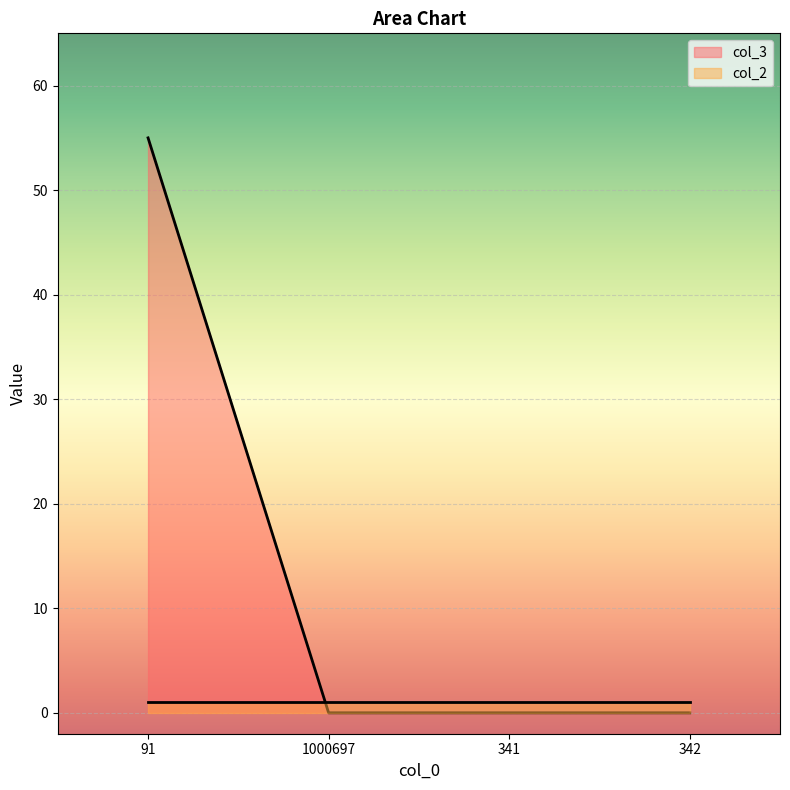

Where is the data nearest to the value 27?

1000697